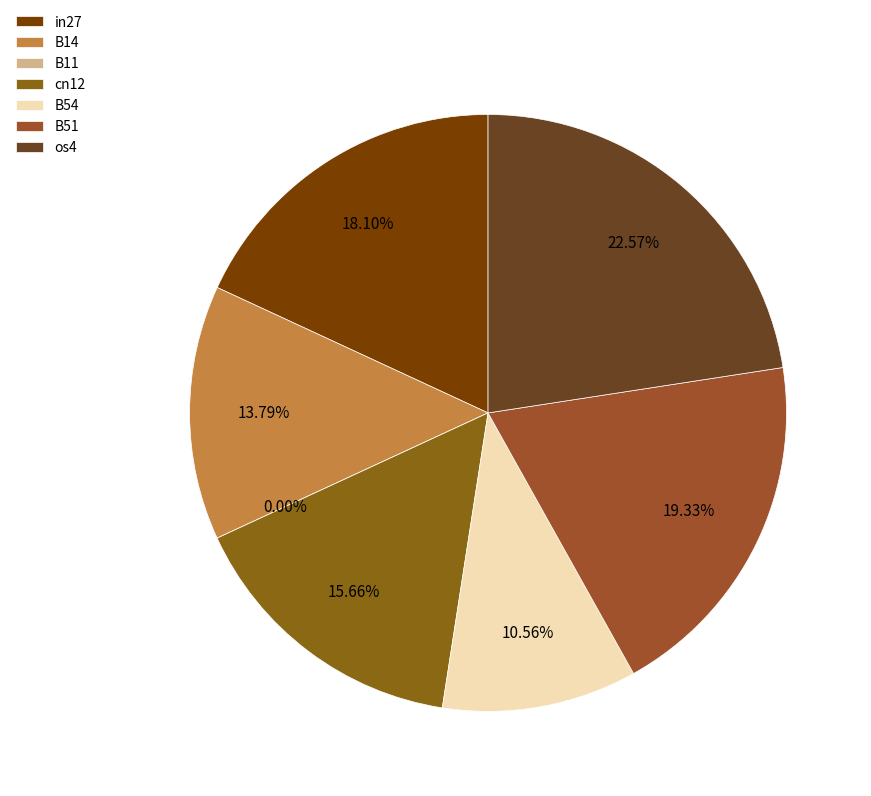

What percentage do in27 and B54 together represent?

28.7%